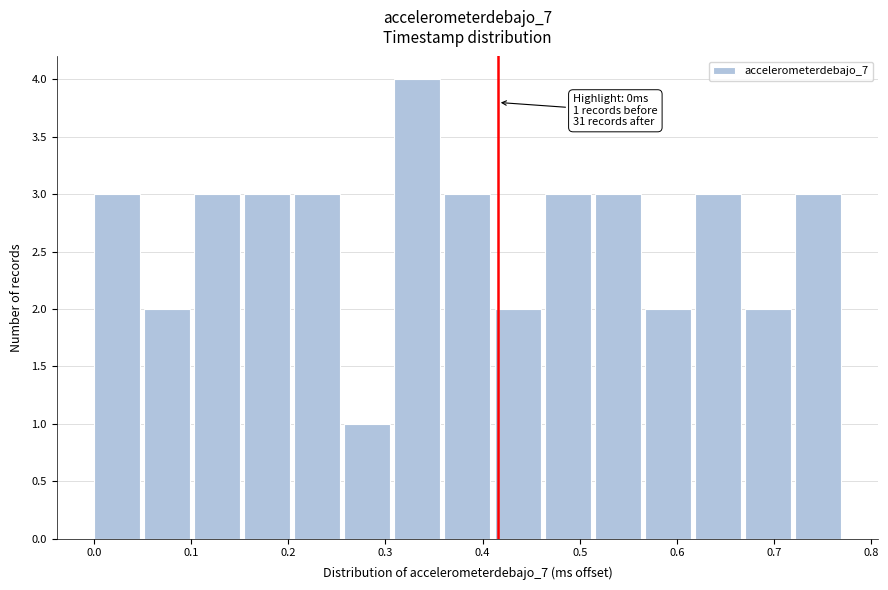

Over which range of the x-axis is the bar tallest?

0.31 to 0.36